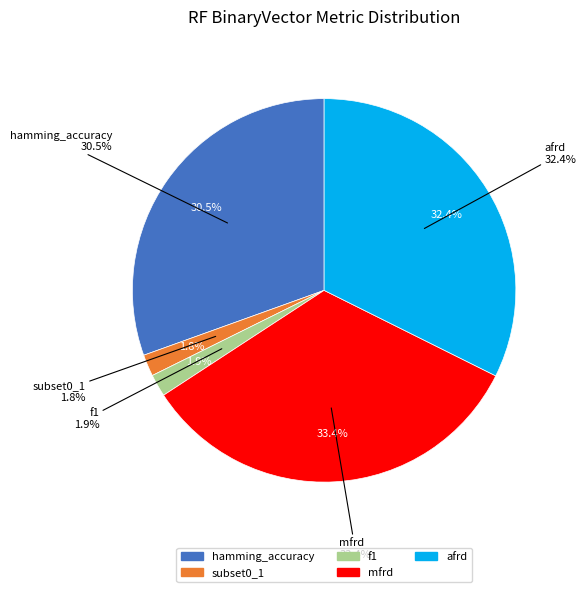

To the nearest percent, what is the difference between the largest and smallest slice percentages?

32%